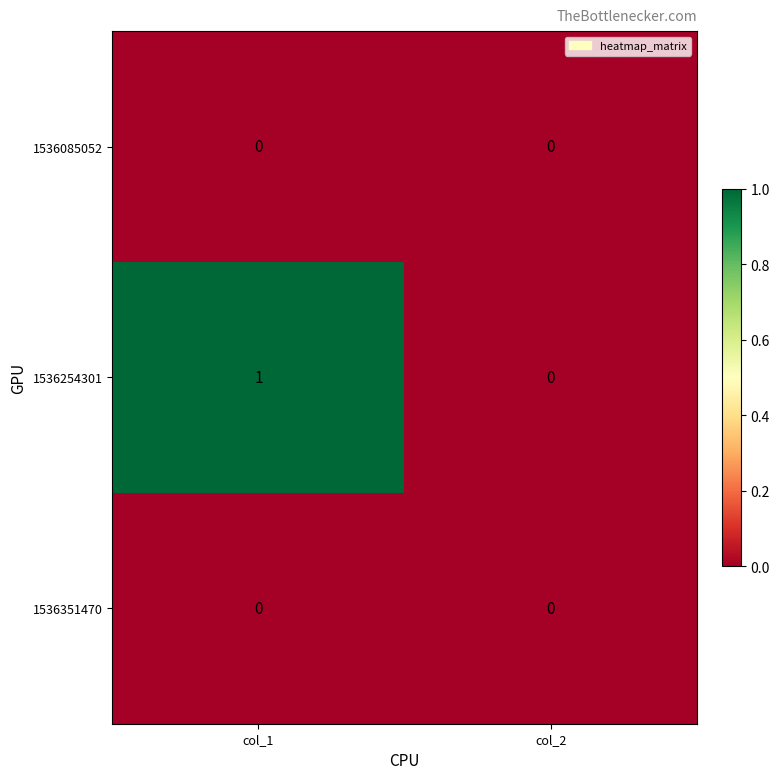

At which category is the sum across all series the highest?

col_1